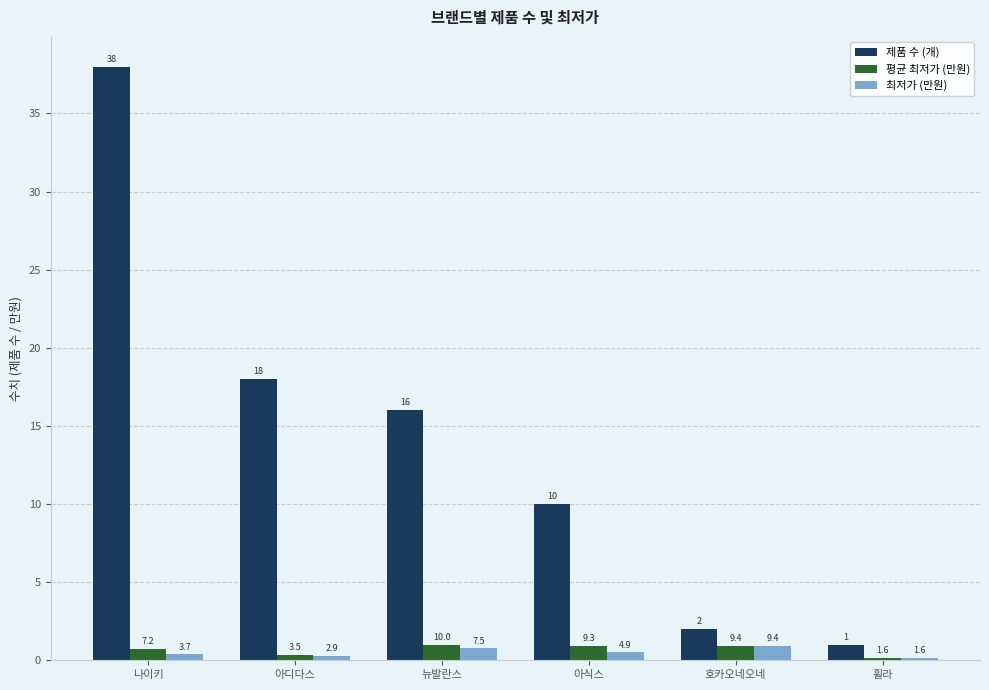

What is the difference between the highest and lowest values at 호카오네오네?

1.1